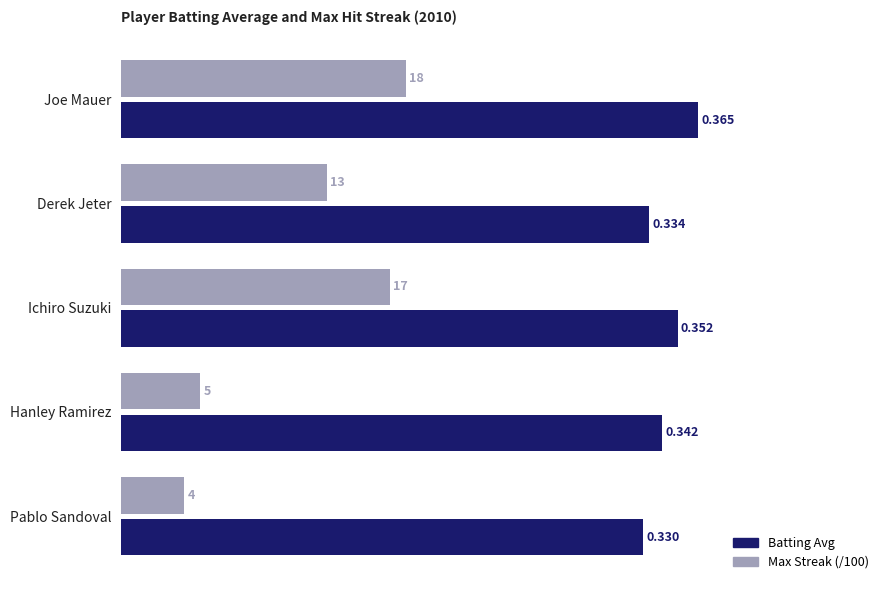

At which label is Batting Avg closest to 0?

Pablo Sandoval